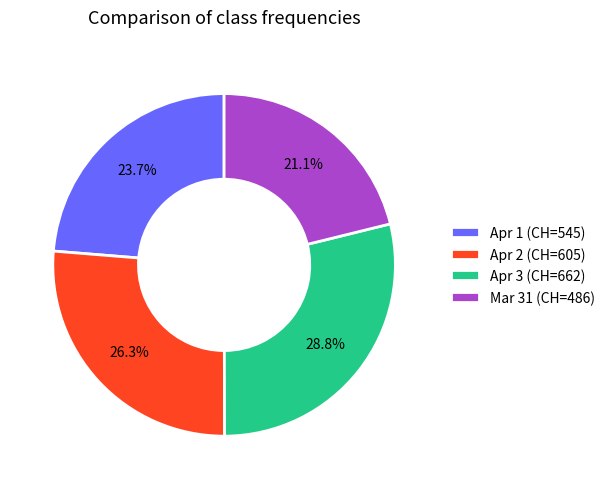

Count the number of slices in the pie.

4